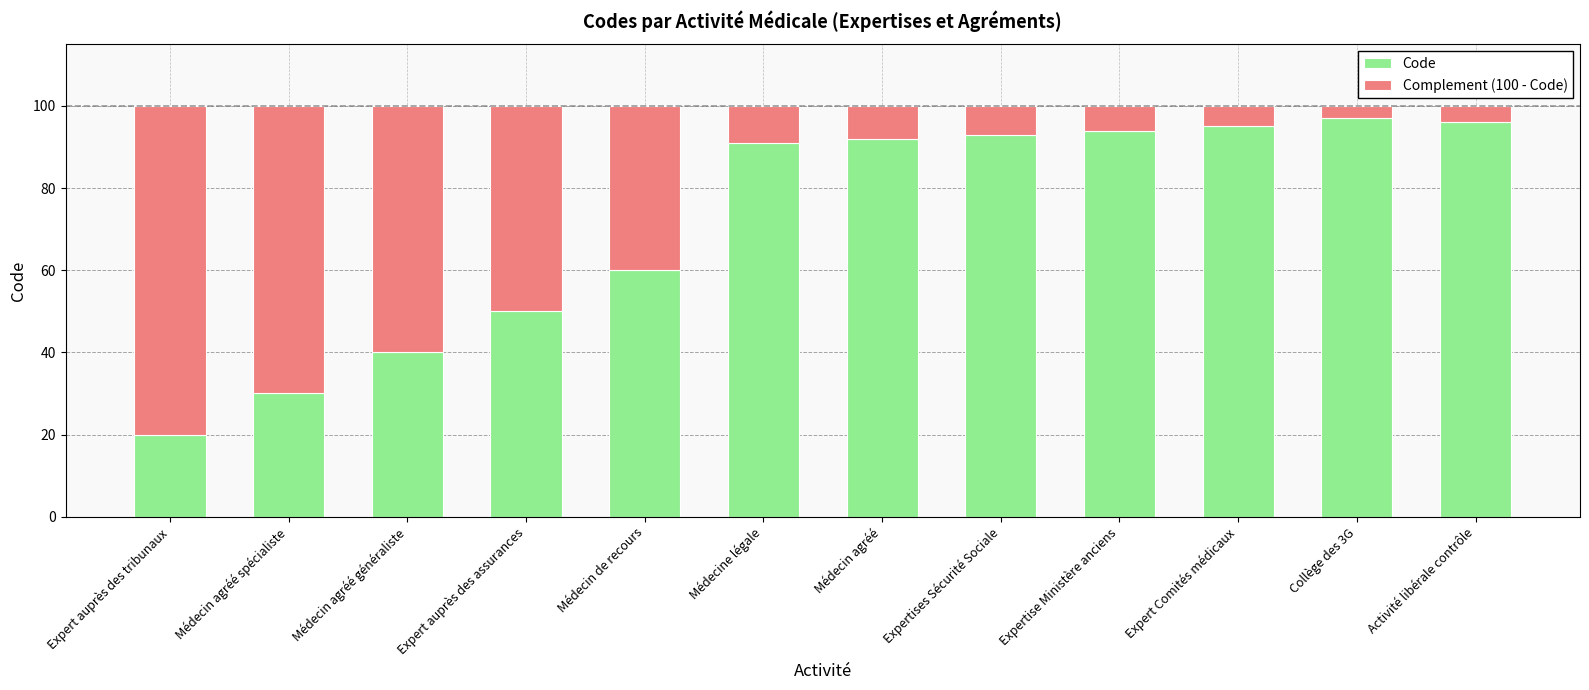

Read the Code value at Expert Comités médicaux.

95